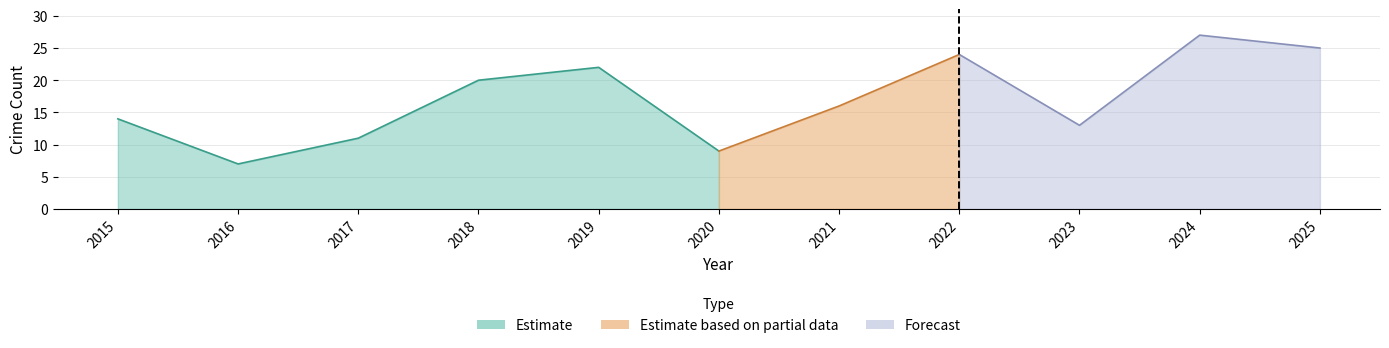

What is the sum of the Total values at 2015 and 2017?

25